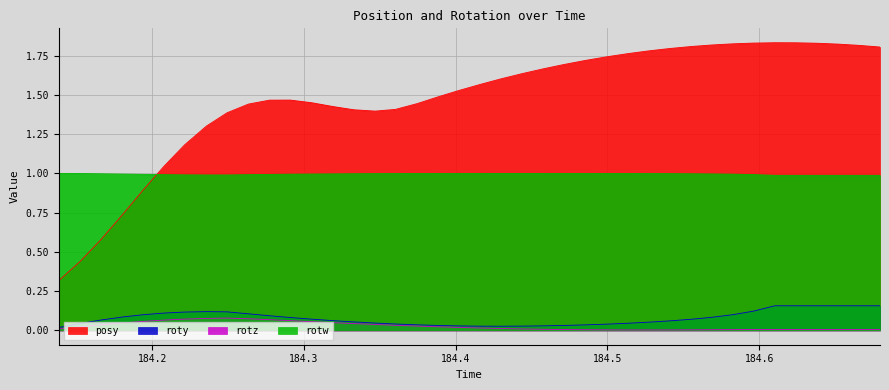

Where is the first local maximum for rotz?

184.2493